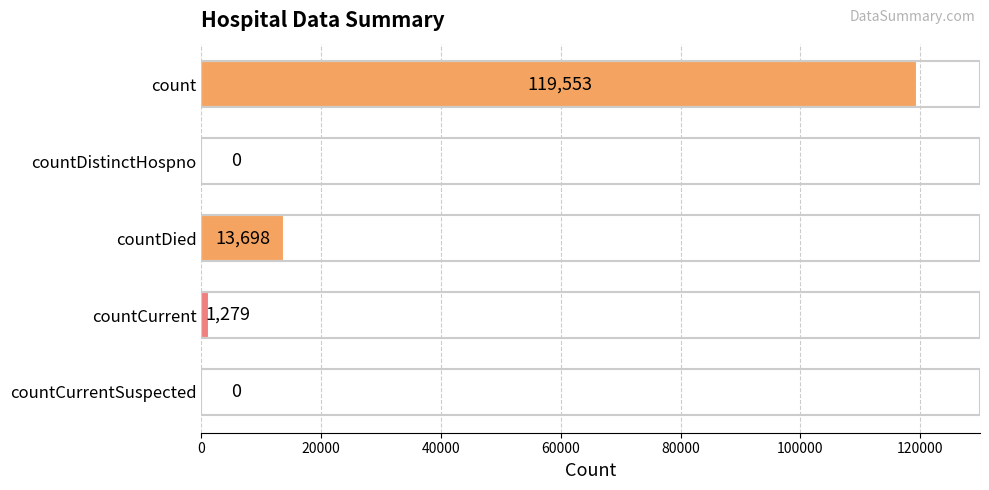

Between countDistinctHospno and countCurrent, which is larger?

countCurrent